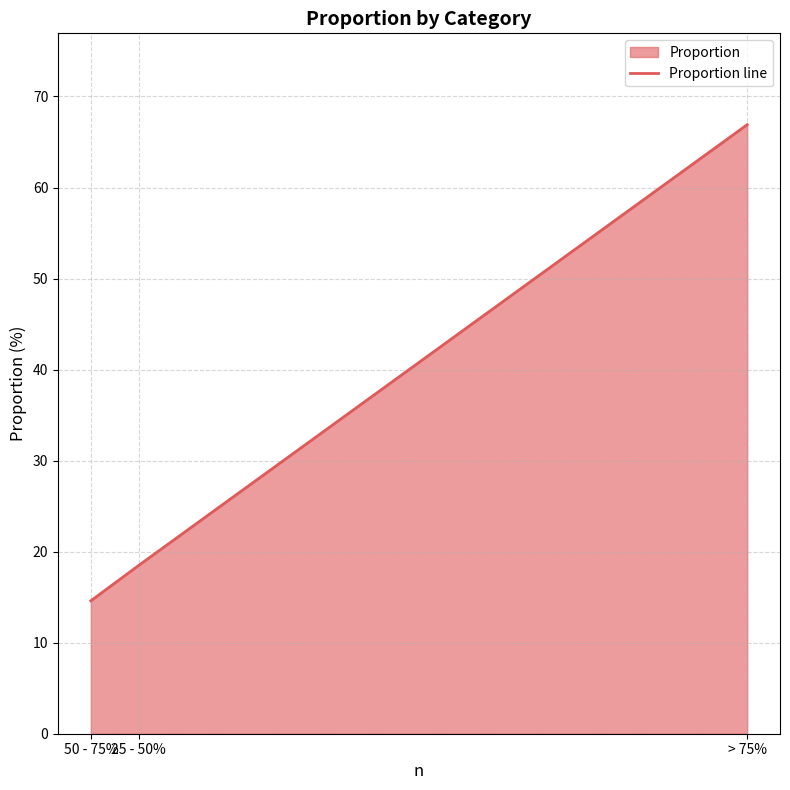

True or false: the data shows 9.6 at 25 - 50%.

False